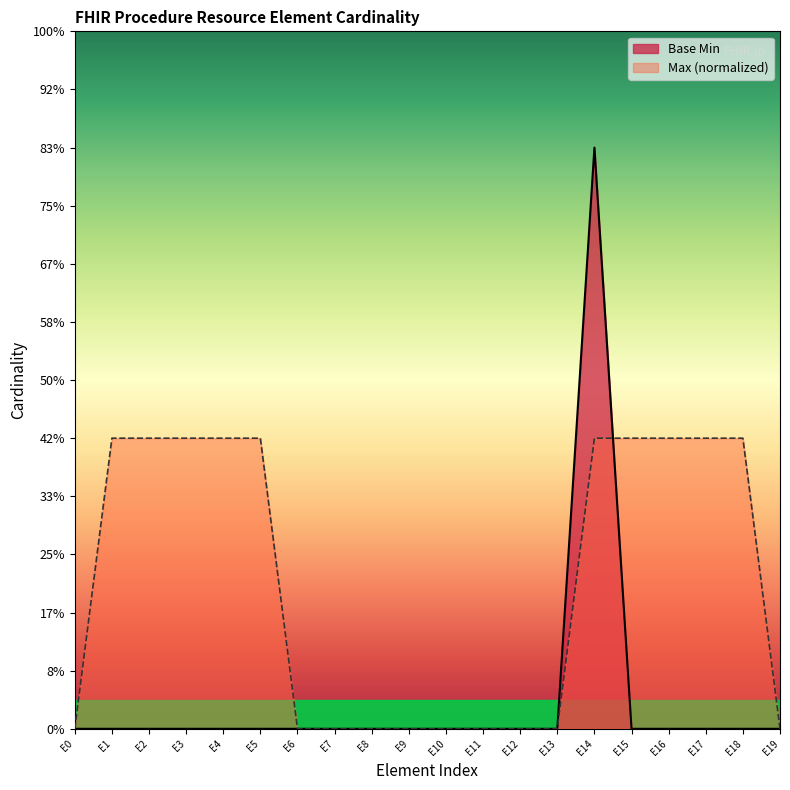

What is the difference between the maximum and second lowest values?

1